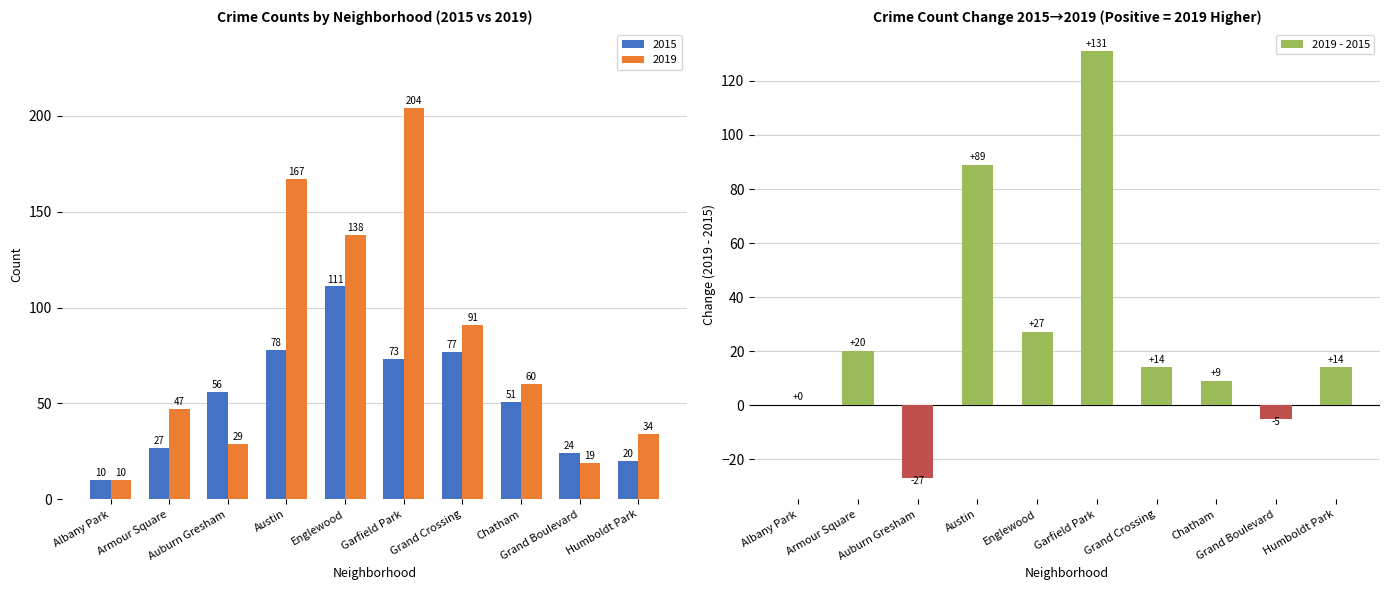

What is the difference between the values at Auburn Gresham and Austin?

116